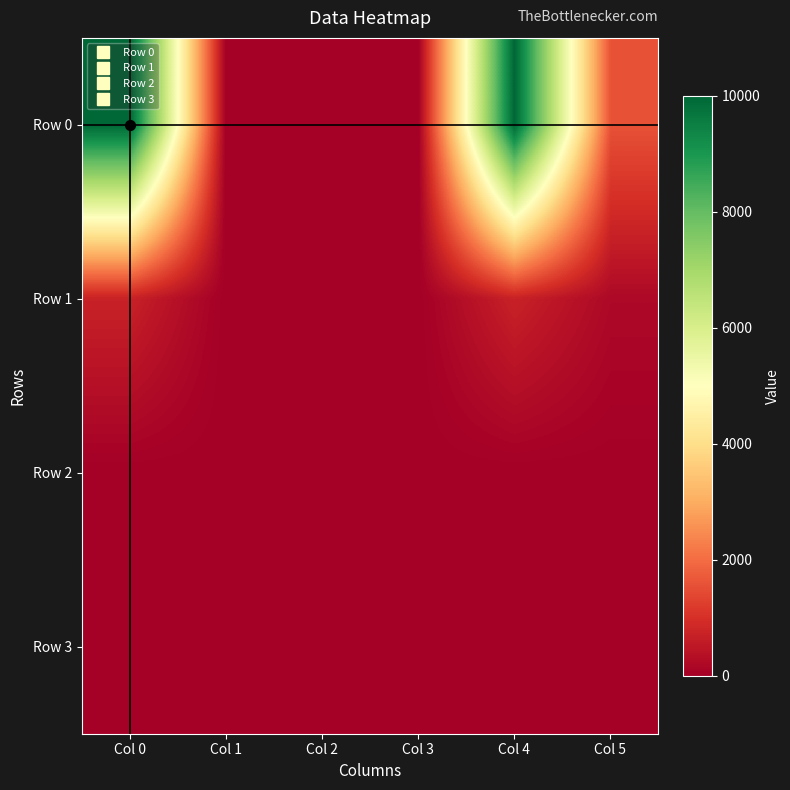

Reading left to right, what are all the values shown in this chart?

Row 0: Col 0=10000.0	Col 1=0.0	Col 2=0.0	Col 3=0.0	Col 4=10000.0	Col 5=1577.0
Row 1: Col 0=713.4	Col 1=0.0	Col 2=0.0	Col 3=0.0	Col 4=713.4	Col 5=200.0
Row 2: Col 0=0.0	Col 1=0.0	Col 2=0.0	Col 3=0.0	Col 4=0.0	Col 5=0.0
Row 3: Col 0=0.0	Col 1=0.0	Col 2=0.0	Col 3=0.0	Col 4=0.0	Col 5=0.0